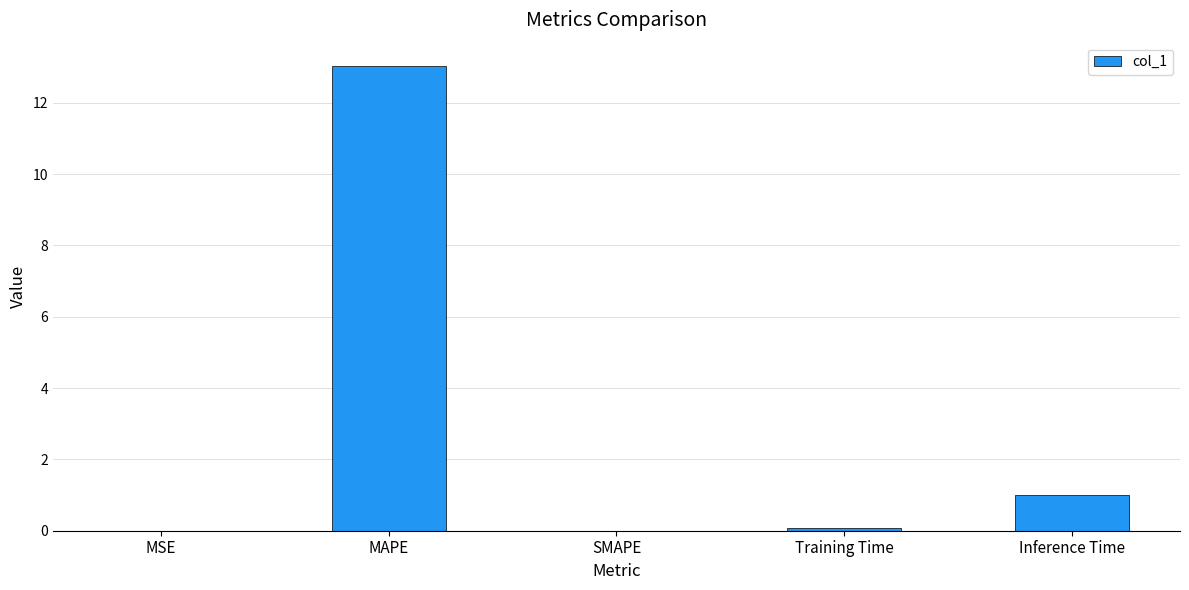

At which label is the value closest to 6?

Inference Time